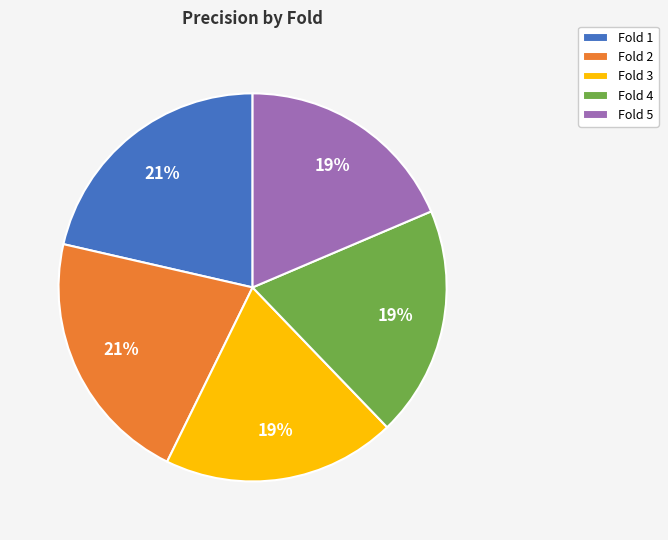

To the nearest percent, what portion does Fold 2 represent?

21%